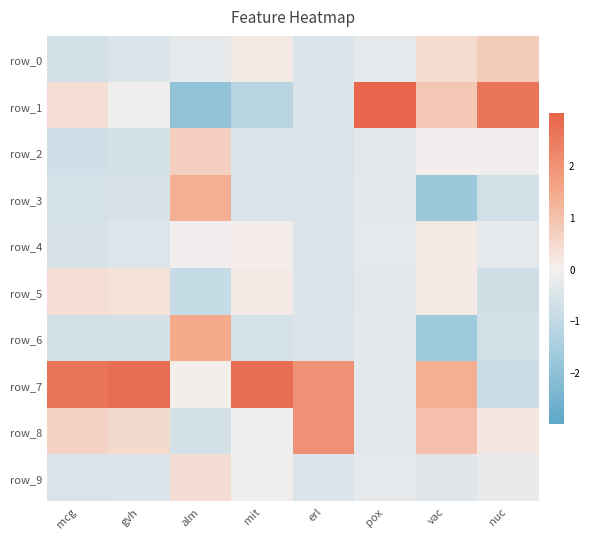

Read the row_4 value at nuc.

-0.3